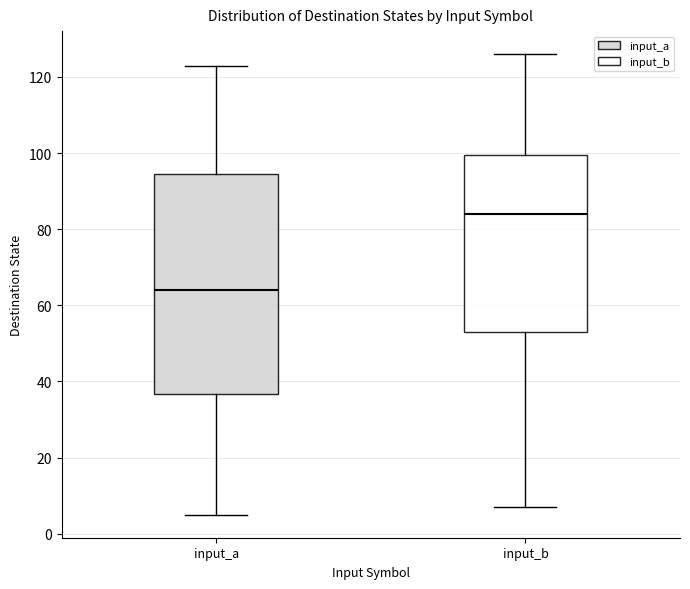

Reading left to right, read every box against the y-axis: the position of its median line, the range the box covers, and the ends of its whiskers. The values are not printed on the chart, so give them approximately, as read against the axis.

input_a: median 64, box 36 to 94, whiskers 6 to 124
input_b: median 84, box 54 to 100, whiskers 8 to 126